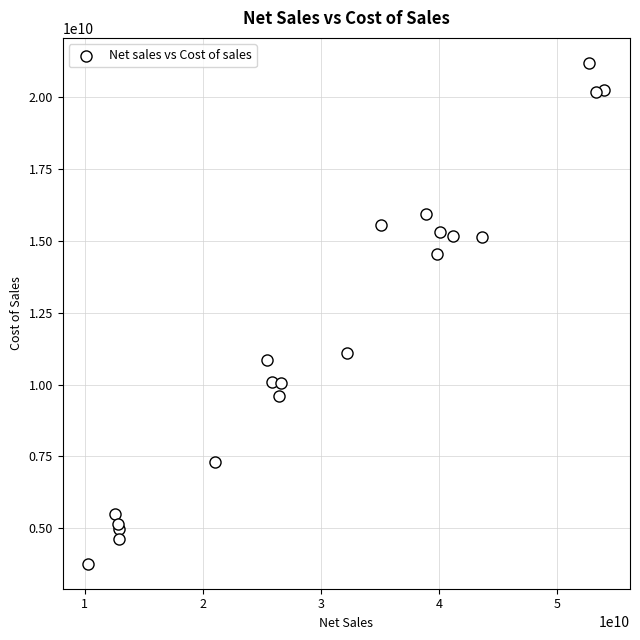

What Y value in the scatter plot is closest to 12478500000?

11081000000